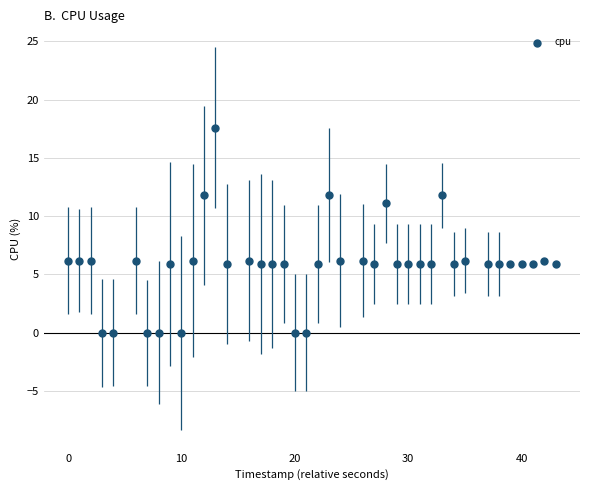

What is the range of Y values (max minus min)?

17.6